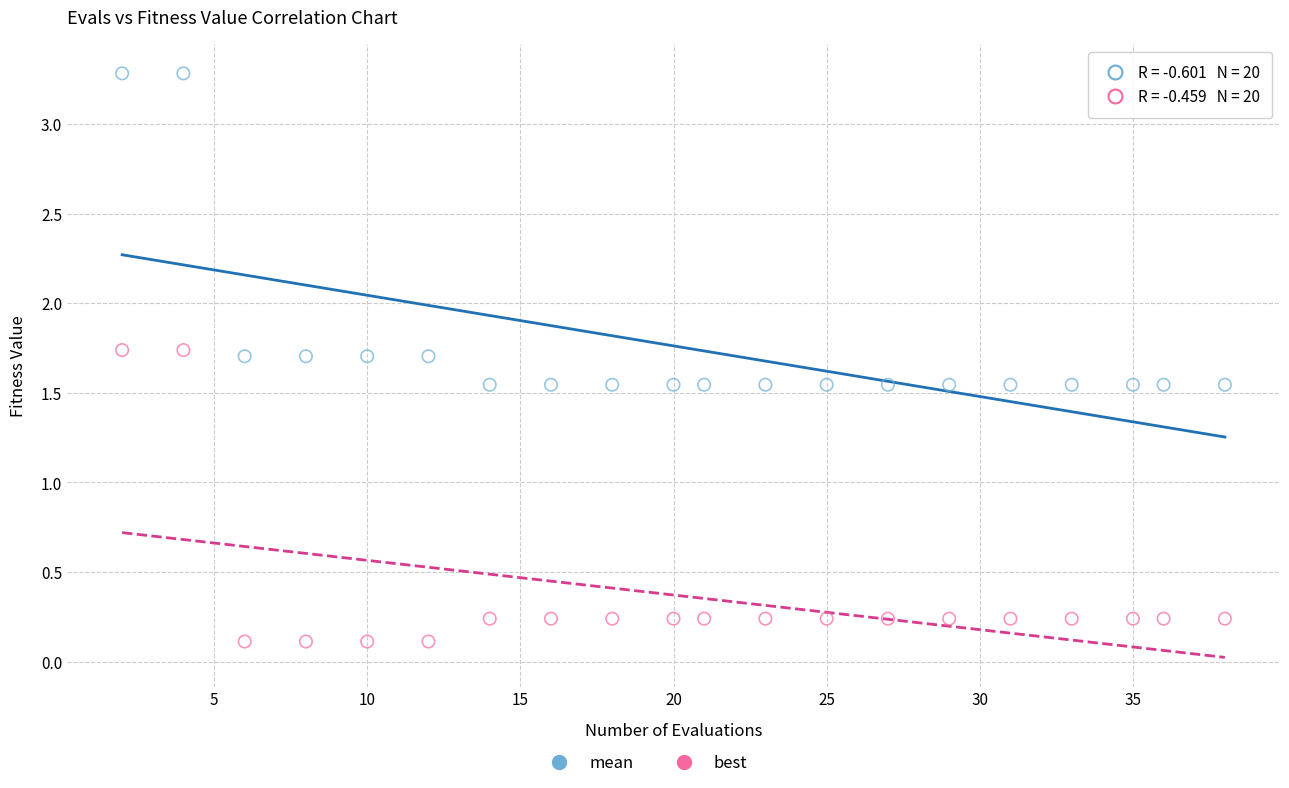

Which series has the largest Y range (max minus min)?

mean